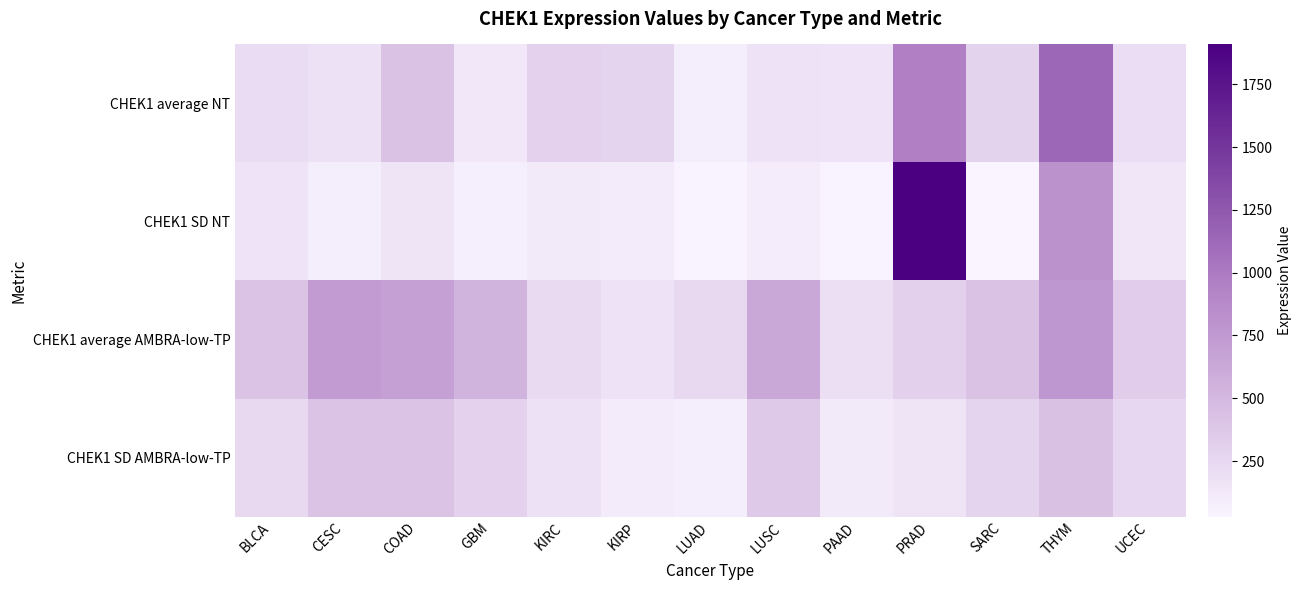

Reading left to right, extract all data points from this chart.

CHEK1 average NT: BLCA=217.5	CESC=176.0	COAD=420.6	GBM=130.0	KIRC=303.9	KIRP=272.3	LUAD=86.5	LUSC=167.4	PAAD=148.2	PRAD=967.2	SARC=287.5	THYM=1141.5	UCEC=209.5
CHEK1 SD NT: BLCA=153.7	CESC=83.4	COAD=157.6	GBM=79.0	KIRC=115.3	KIRP=102.8	LUAD=41.9	LUSC=90.8	PAAD=39.7	PRAD=1908.8	SARC=29.0	THYM=809.6	UCEC=137.8
CHEK1 average AMBRA-low-TP: BLCA=408.7	CESC=737.1	COAD=692.7	GBM=530.9	KIRC=230.2	KIRP=166.5	LUAD=242.2	LUSC=632.7	PAAD=196.0	PRAD=310.6	SARC=420.4	THYM=766.7	UCEC=337.1
CHEK1 SD AMBRA-low-TP: BLCA=239.6	CESC=416.4	COAD=409.7	GBM=300.7	KIRC=182.0	KIRP=99.8	LUAD=87.4	LUSC=365.1	PAAD=116.0	PRAD=156.6	SARC=271.4	THYM=429.5	UCEC=253.4